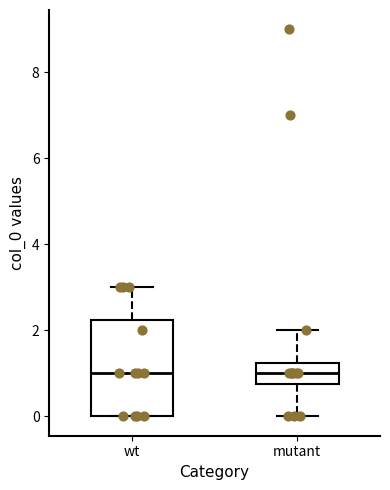

Reading left to right, transcribe this box plot: for each box, give where its median line is, the range the box spans, and where its two whiskers end, as read against the y-axis. The values are not printed on the chart, so give them approximately, as read against the axis.

wt: median 1.0, box 0.0 to 2.2, whiskers 0.0 to 3.0
mutant: median 1.0, box 0.8 to 1.2, whiskers 0.0 to 2.0